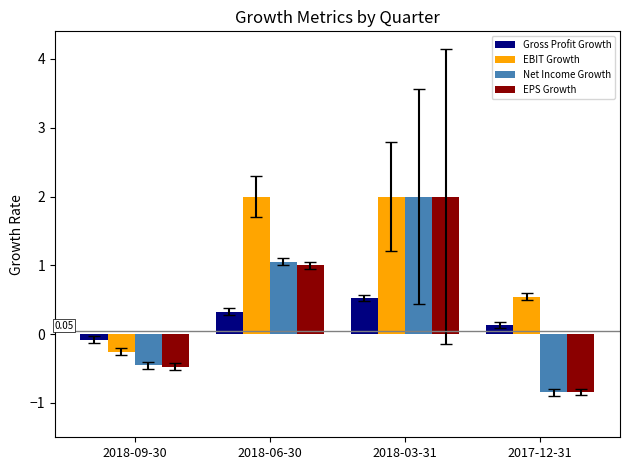

The value of EPS Growth at 2018-06-30 is 1.0. True or false?

True